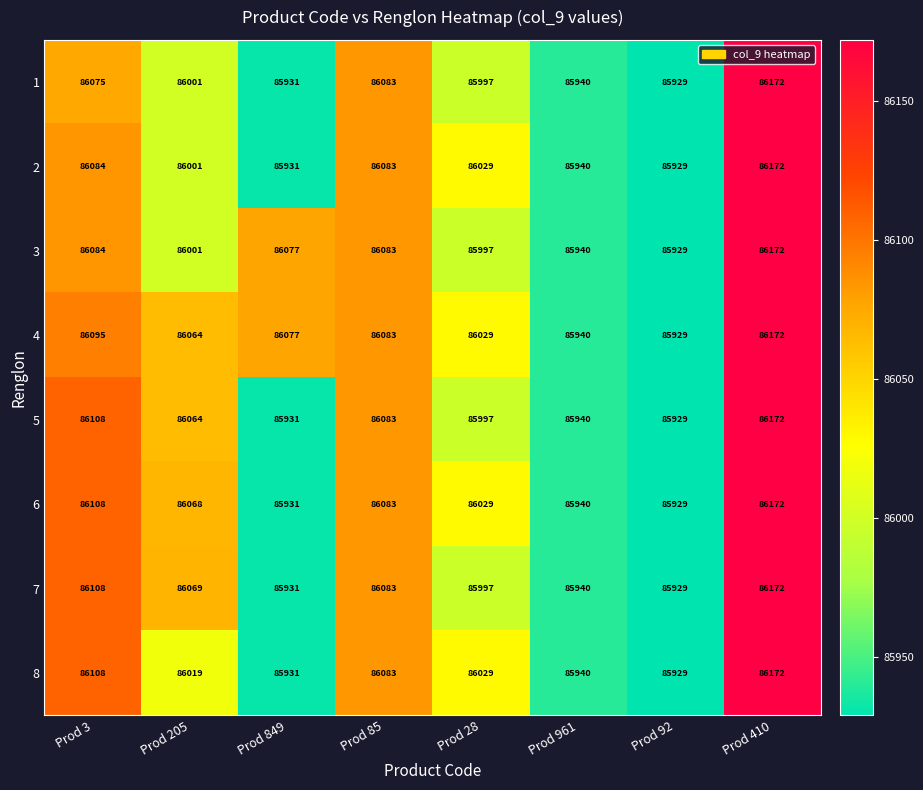

The value of 7 at Prod 205 is 144100. True or false?

False